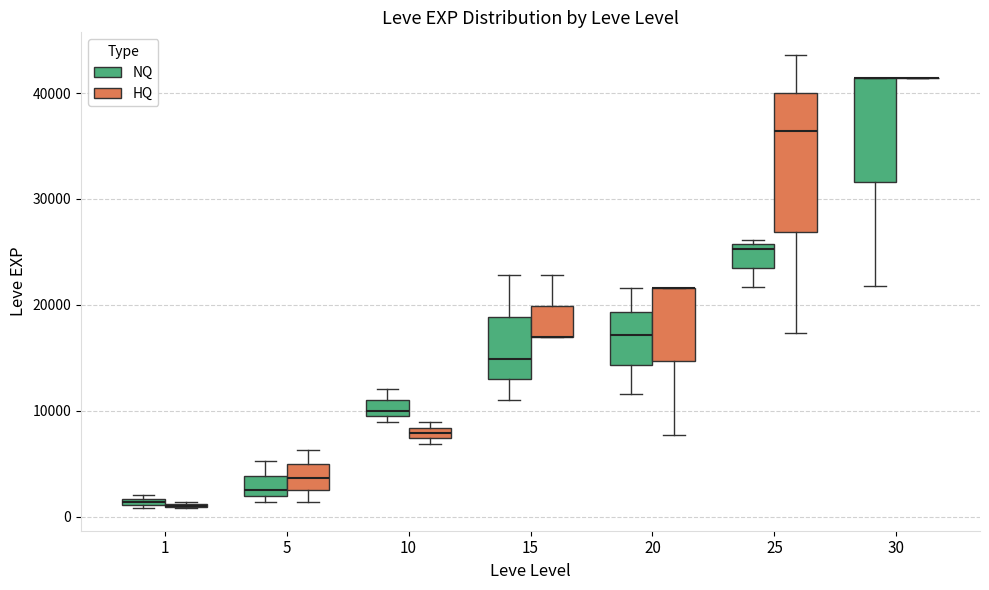

Where is the lower edge of the box for 15 (NQ) on the y-axis? The values are not printed on the chart, so give them approximately, as read against the axis.

13000